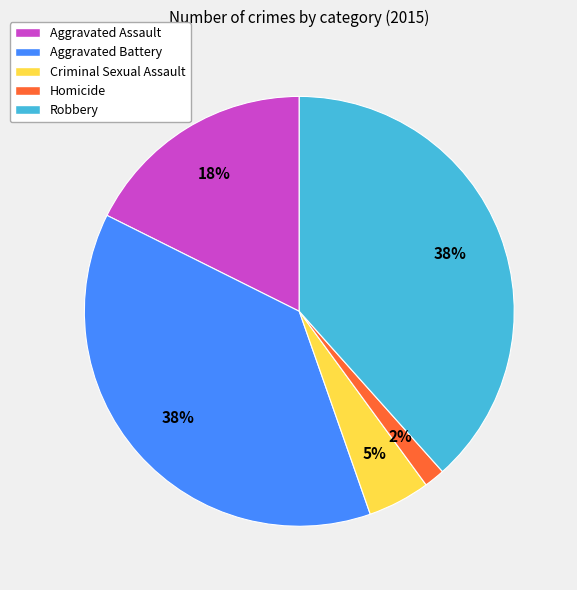

To the nearest percent, what is the difference between the Homicide and Aggravated Assault slice percentages?

16%